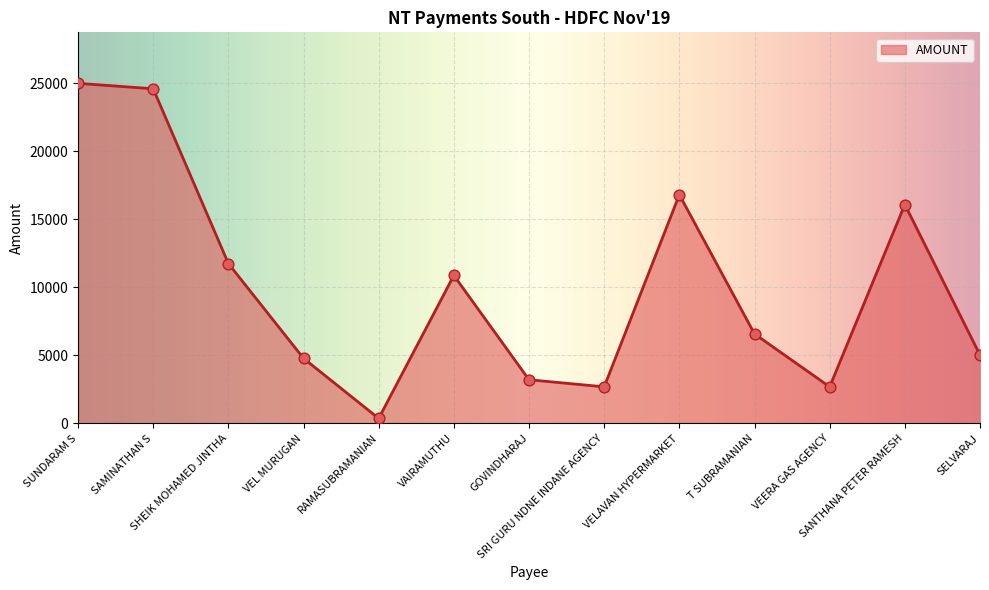

What is the ratio of the value at SUNDARAM S to the value at SHEIK MOHAMED JINTHA?

2.1